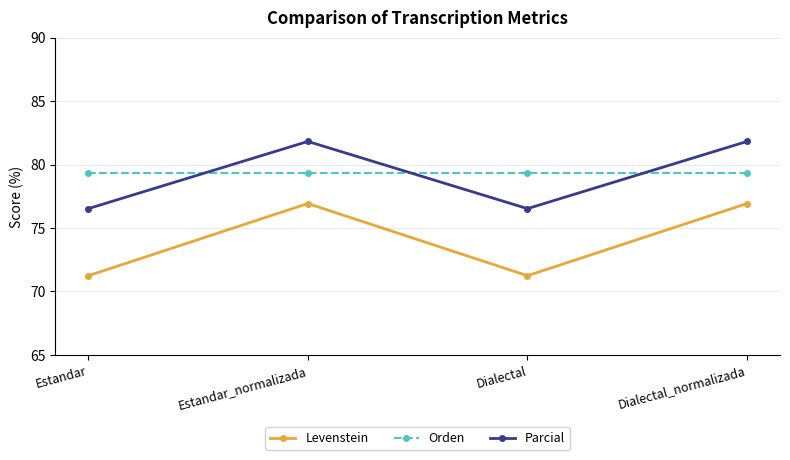

What is the label of the 2nd point from the left?

Estandar_normalizada